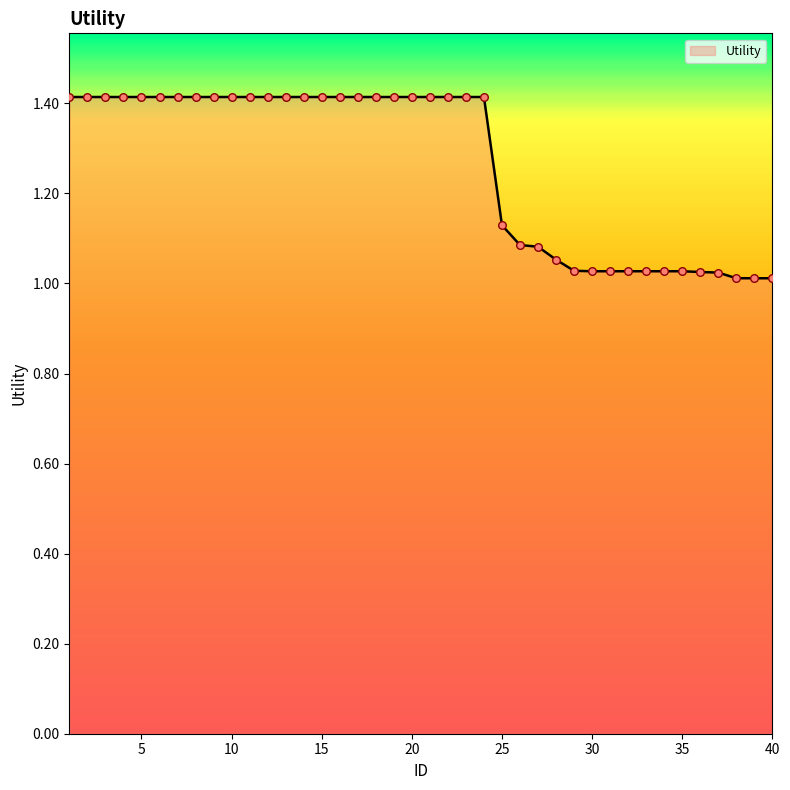

What is the difference between the maximum and minimum values?

0.4